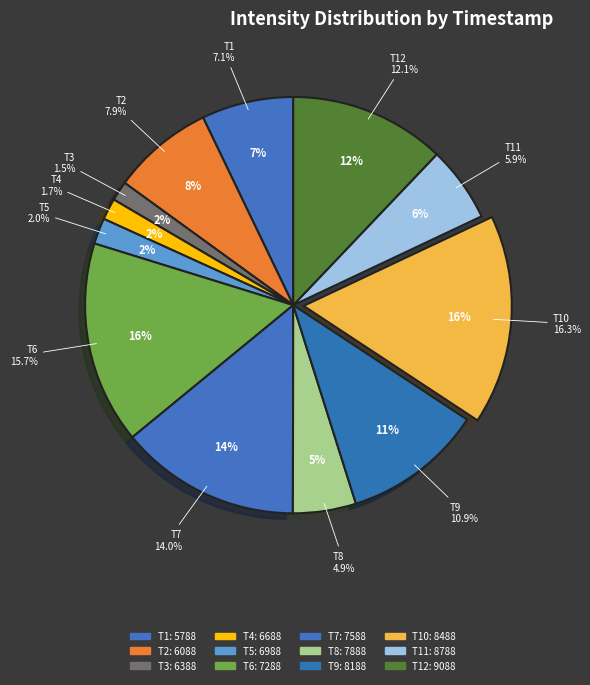

What percentage is the 1688927288 slice, to the nearest percent?

16%